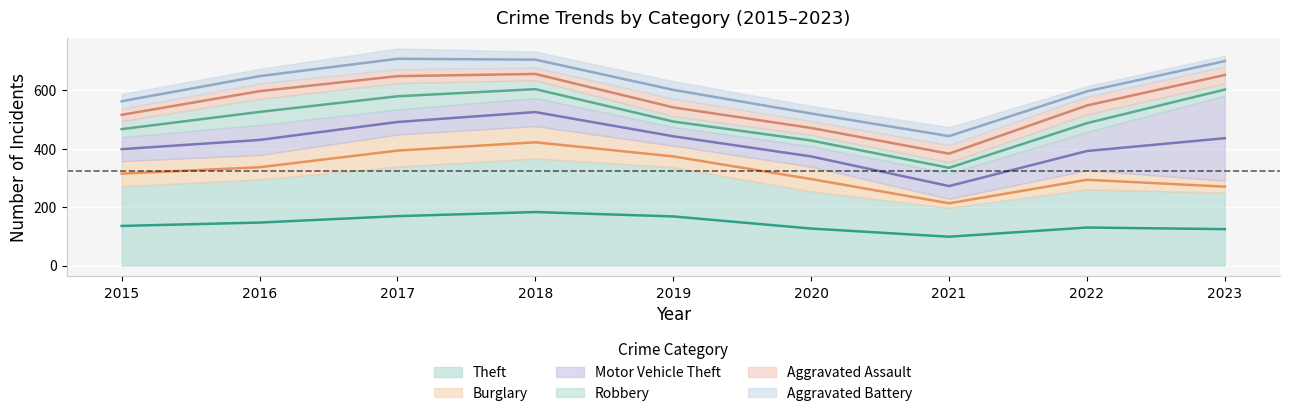

Reading left to right, extract all data points from this chart.

Theft: 2015=272	2016=295	2017=339	2018=367	2019=337	2020=254	2021=198	2022=261	2023=250
Burglary: 2015=86	2016=84	2017=110	2018=111	2019=74	2020=85	2021=31	2022=66	2023=41
Motor Vehicle Theft: 2015=82	2016=103	2017=86	2018=96	2019=64	2020=70	2021=87	2022=131	2023=291
Robbery: 2015=55	2016=89	2017=90	2018=61	2019=37	2020=39	2021=38	2022=60	2023=42
Aggravated Assault: 2015=43	2016=53	2017=48	2018=43	2019=60	2020=47	2021=59	2022=61	2023=58
Aggravated Battery: 2015=50	2016=50	2017=71	2018=55	2019=60	2020=52	2021=61	2022=36	2023=37